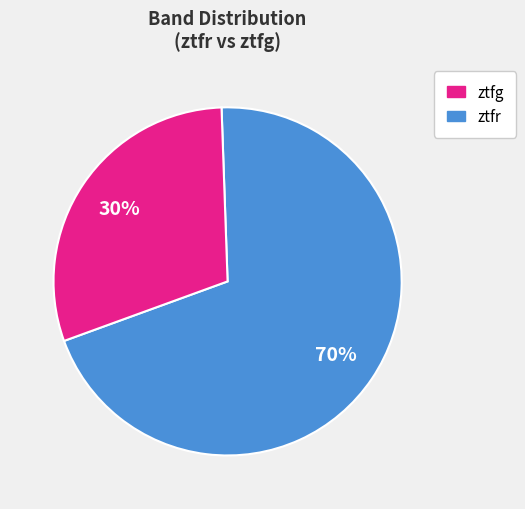

To the nearest percent, what is the average slice percentage?

50%